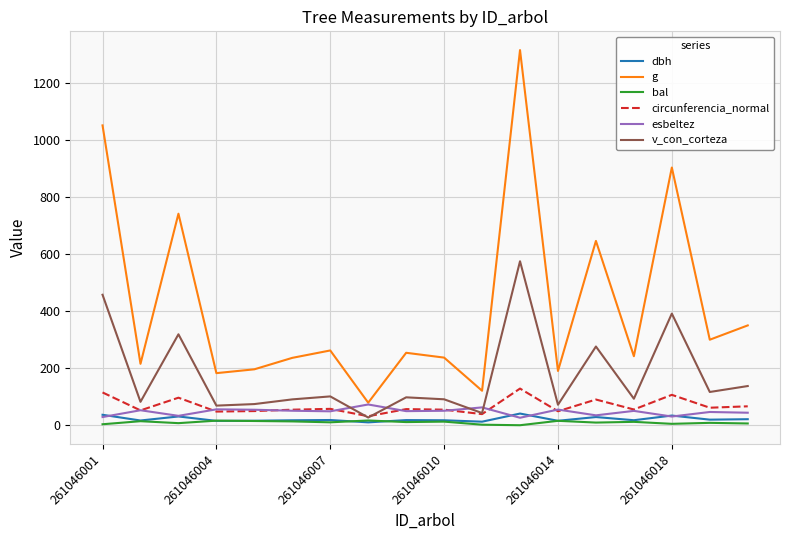

Which series has the largest total across all categories?

g